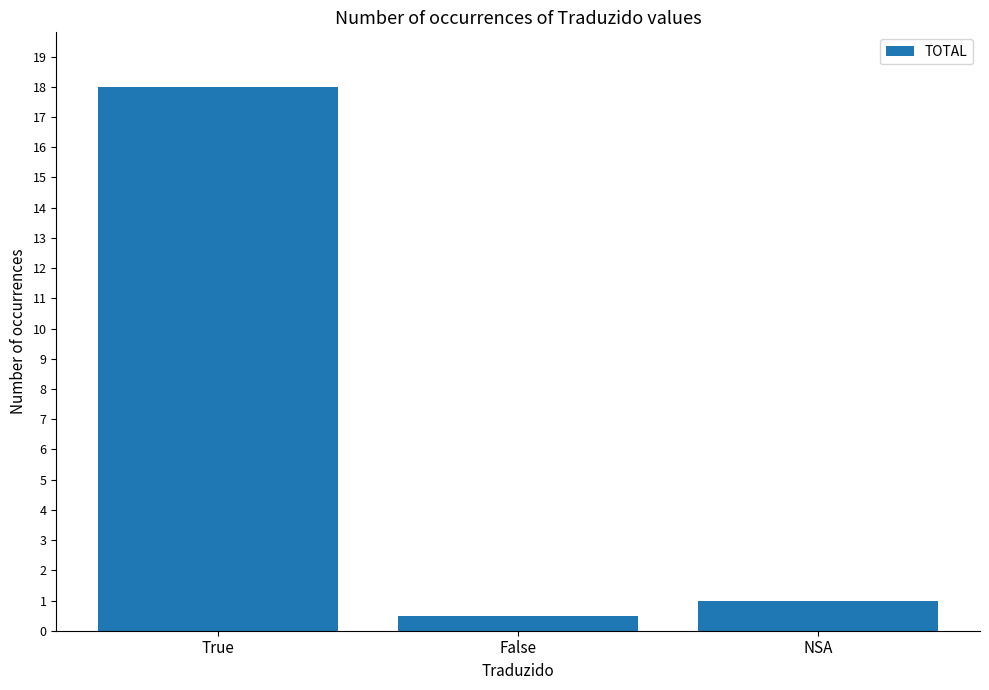

Which category has the lowest value across all series?

False